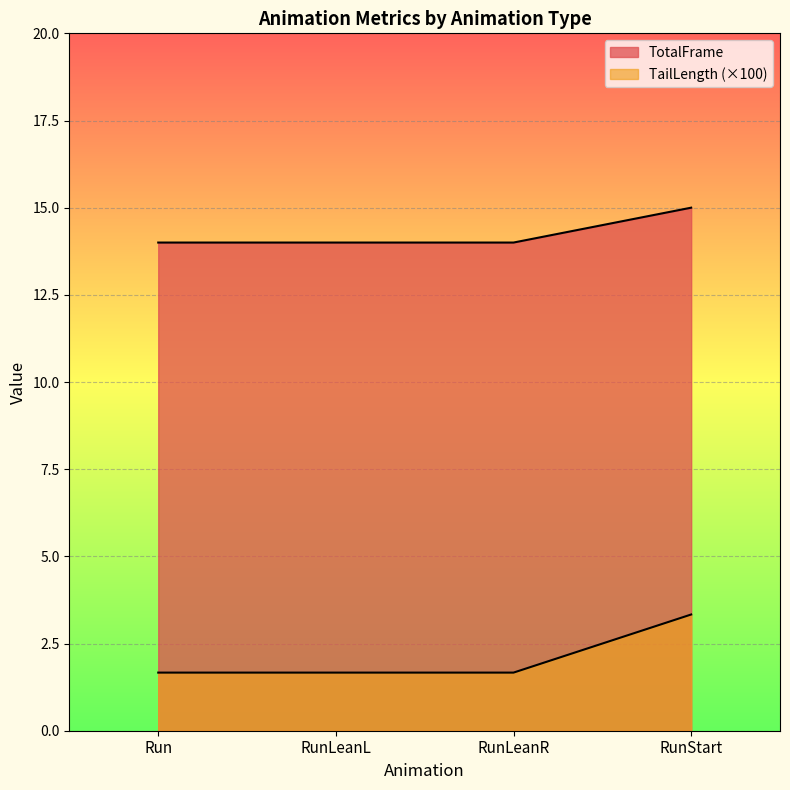

What is the smallest value displayed?

1.7